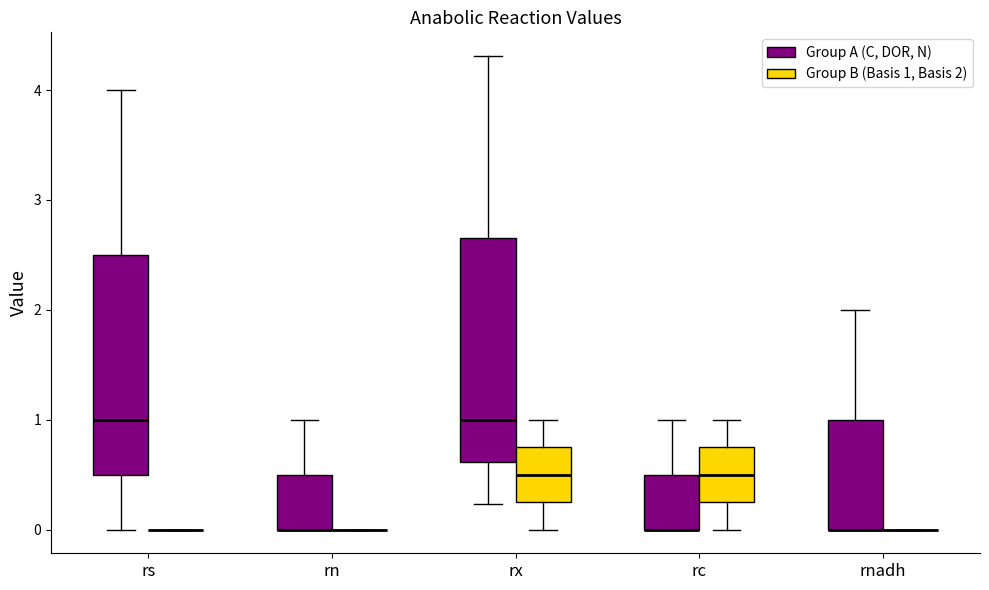

Reading left to right, transcribe this box plot: for each box, give where its median line is, the range the box spans, and where its two whiskers end, as read against the y-axis. The values are not printed on the chart, so give them approximately, as read against the axis.

rs (Group A (C, DOR, N)): median 1.0, box 0.5 to 2.5, whiskers 0.0 to 4.0
rs (Group B (Basis 1, Basis 2)): box collapsed to a line at 0.0, whiskers 0.0 to 0.0
rn (Group A (C, DOR, N)): median 0.0 (drawn on the box's lower edge), box 0.0 to 0.5, whiskers 0.0 to 1.0
rn (Group B (Basis 1, Basis 2)): box collapsed to a line at 0.0, whiskers 0.0 to 0.0
rx (Group A (C, DOR, N)): median 1.0, box 0.6 to 2.7, whiskers 0.2 to 4.3
rx (Group B (Basis 1, Basis 2)): median 0.5, box 0.3 to 0.8, whiskers 0.0 to 1.0
rc (Group A (C, DOR, N)): median 0.0 (drawn on the box's lower edge), box 0.0 to 0.5, whiskers 0.0 to 1.0
rc (Group B (Basis 1, Basis 2)): median 0.5, box 0.3 to 0.8, whiskers 0.0 to 1.0
rnadh (Group A (C, DOR, N)): median 0.0 (drawn on the box's lower edge), box 0.0 to 1.0, whiskers 0.0 to 2.0
rnadh (Group B (Basis 1, Basis 2)): box collapsed to a line at 0.0, whiskers 0.0 to 0.0